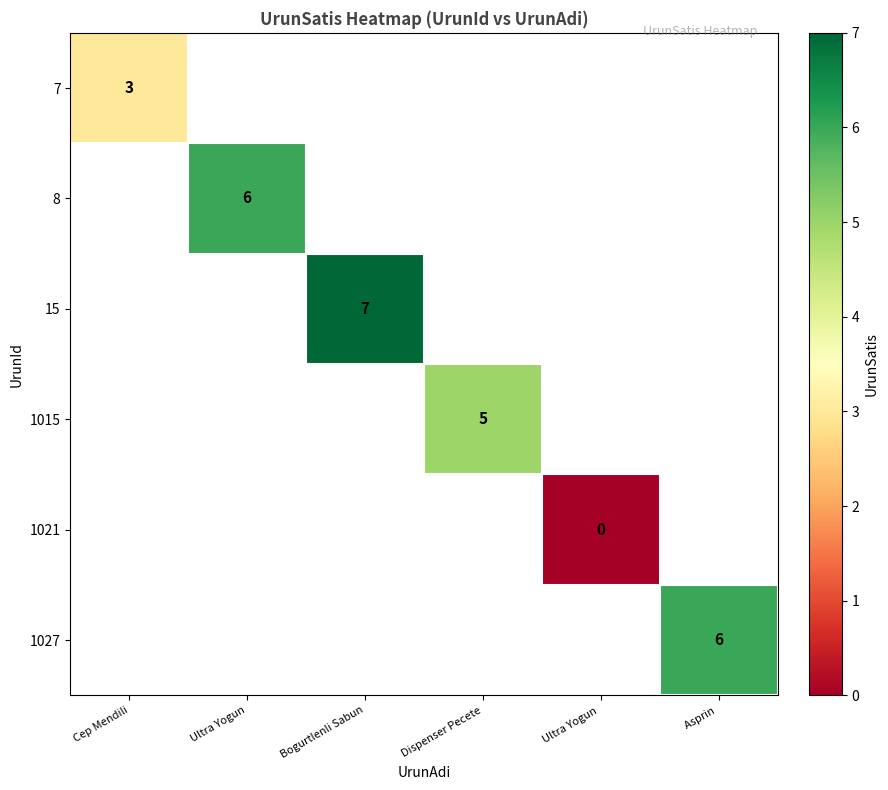

Between Cep Mendili and Bogurtlenli Sabun, which is larger?

Bogurtlenli Sabun